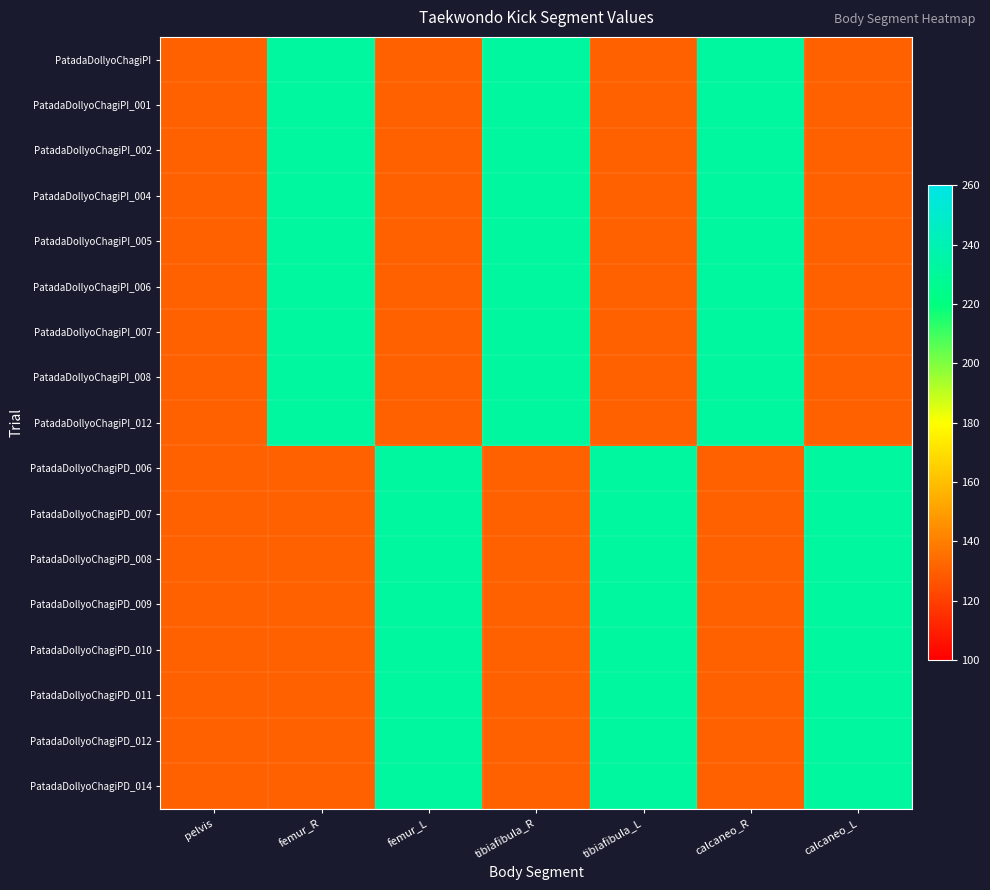

What is the total value across all series at tibiafibula_L?

3035